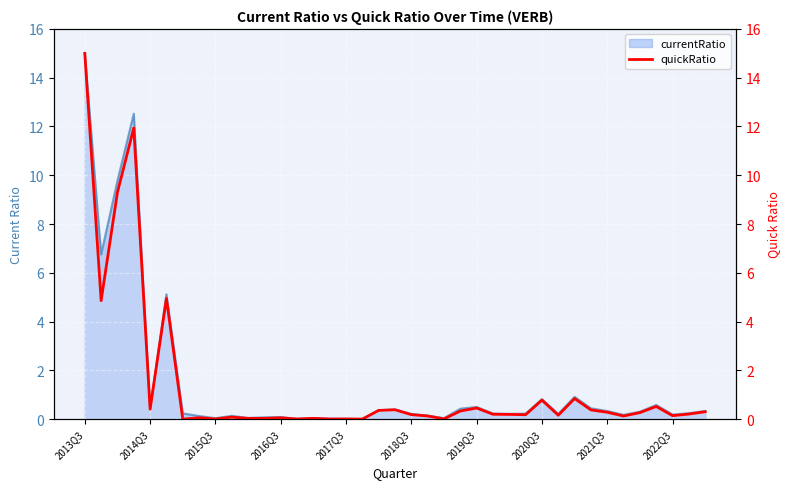

What position from the left is 2013Q3?

1